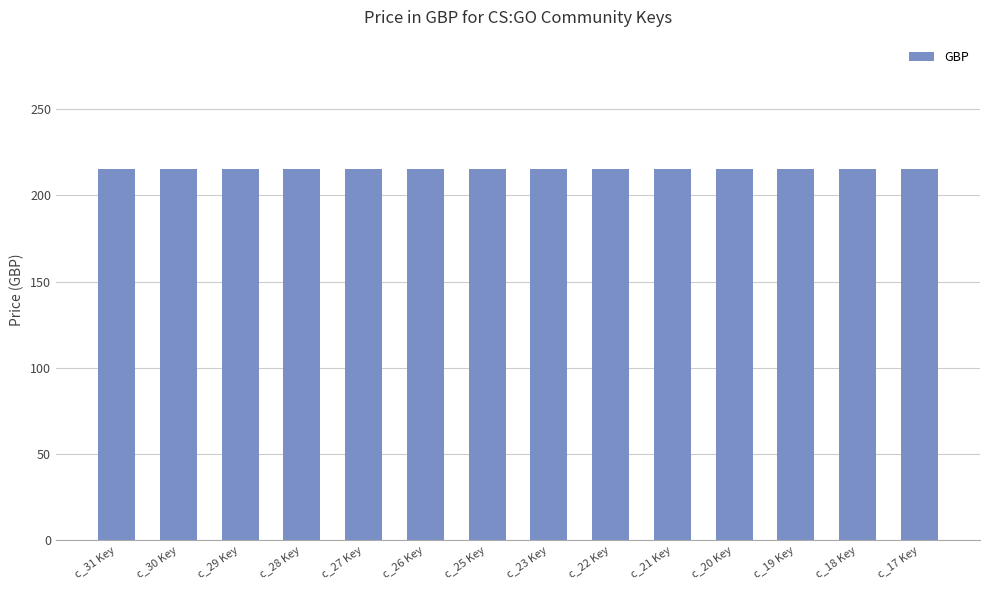

Which has a higher value, community_25 Key or community_28 Key?

community_25 Key